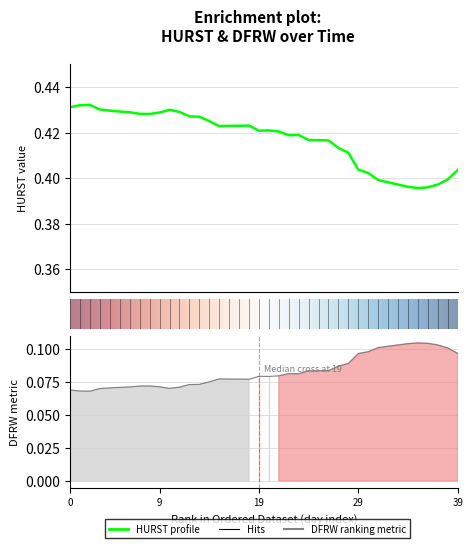

The DFRW series shows 0.1 at 11. True or false?

False